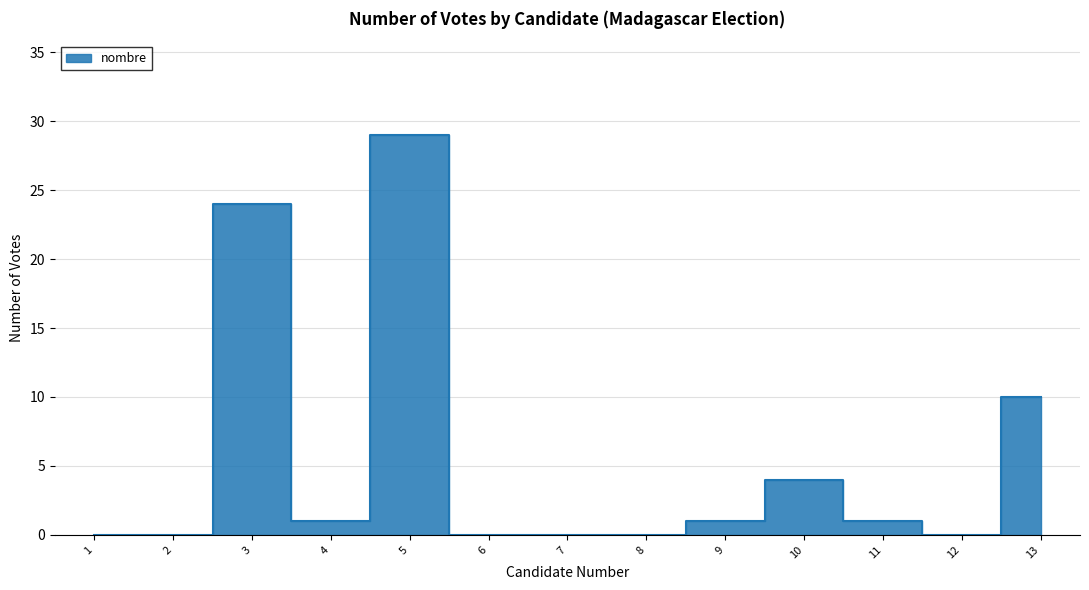

How many values are above zero?

7